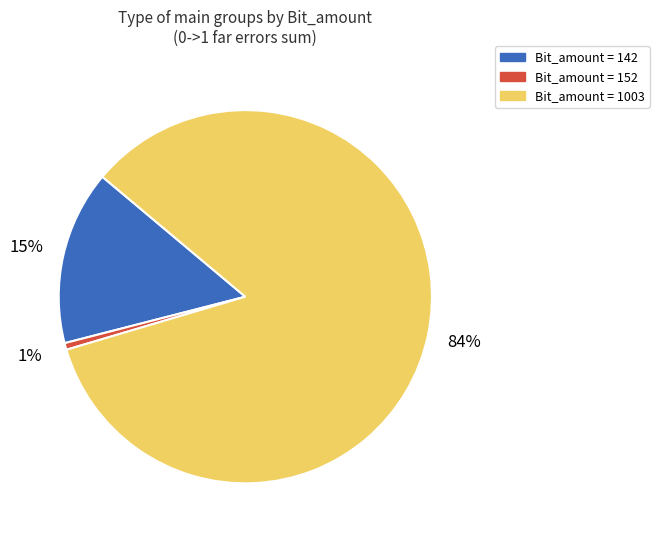

Is there any slice that represents more than half of the pie?

Yes